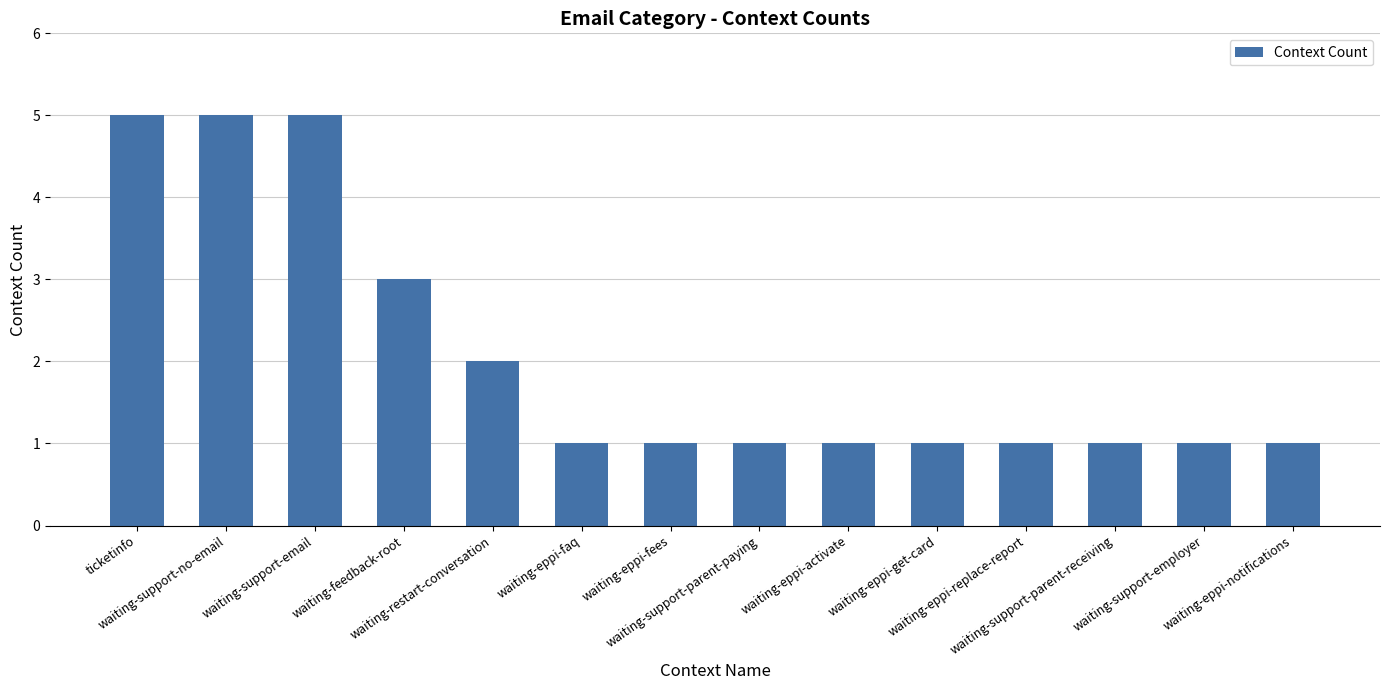

What is the value of the 7th bar from the left?

1